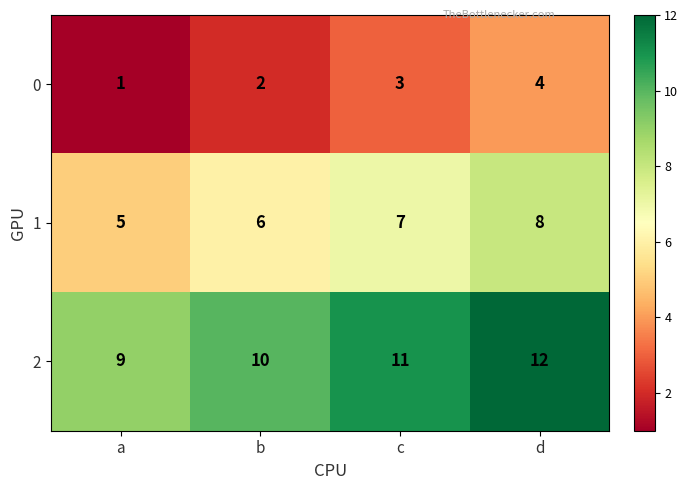

What is the difference between the 2 values at a and d?

3